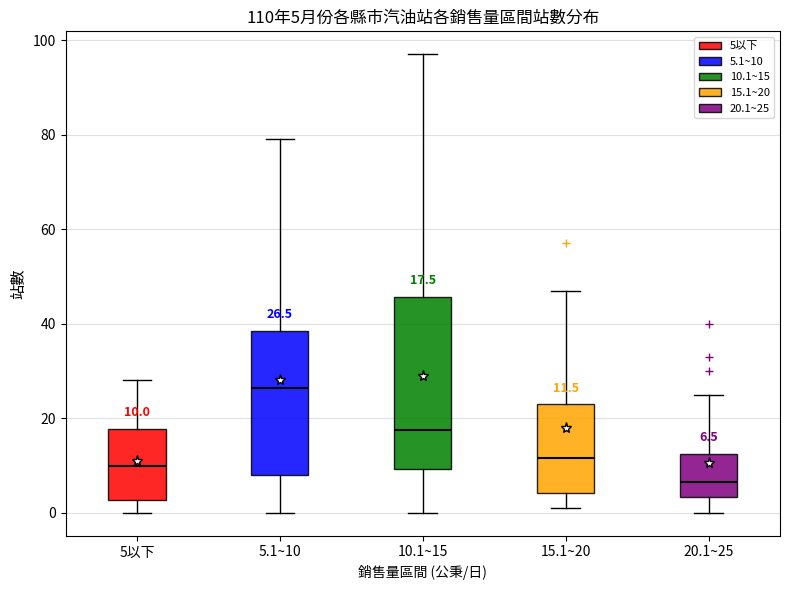

Which box is the tallest, from its lower edge to its upper edge?

10.1~15